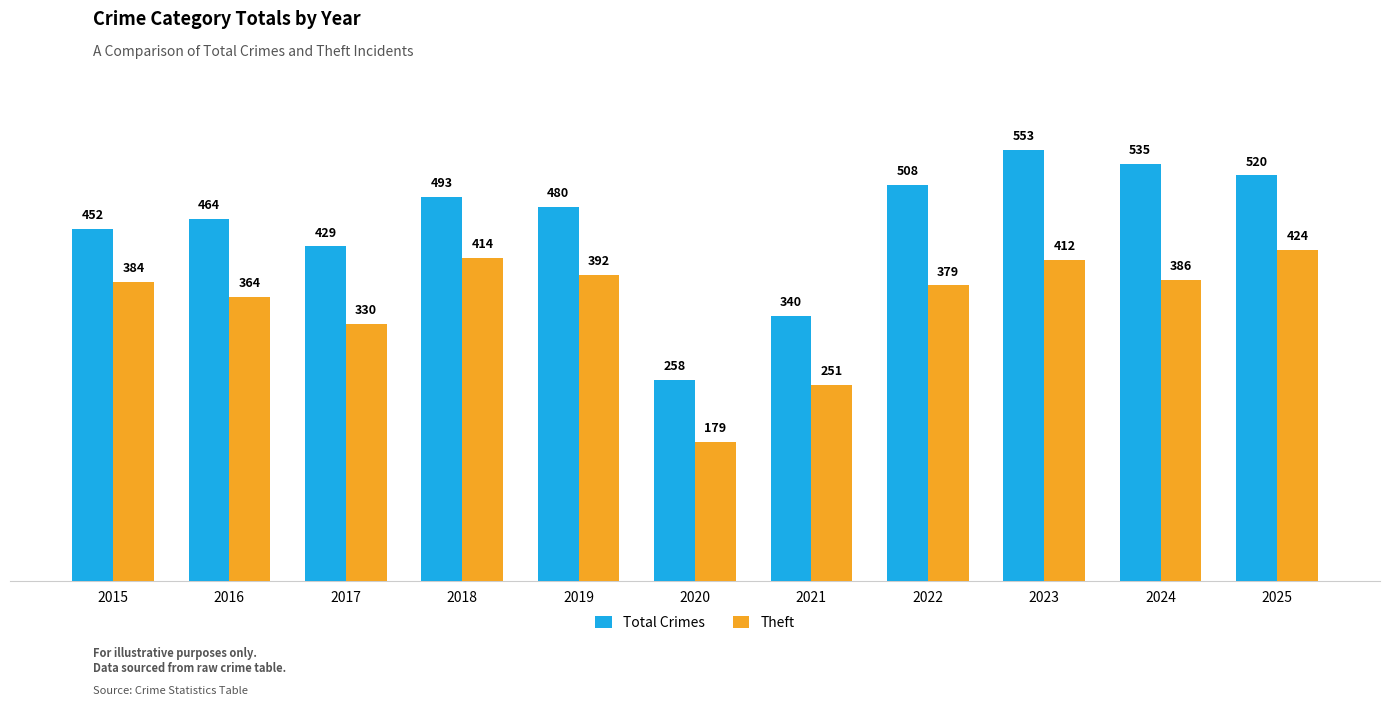

Which series changed the most between 2016 and 2018?

Theft